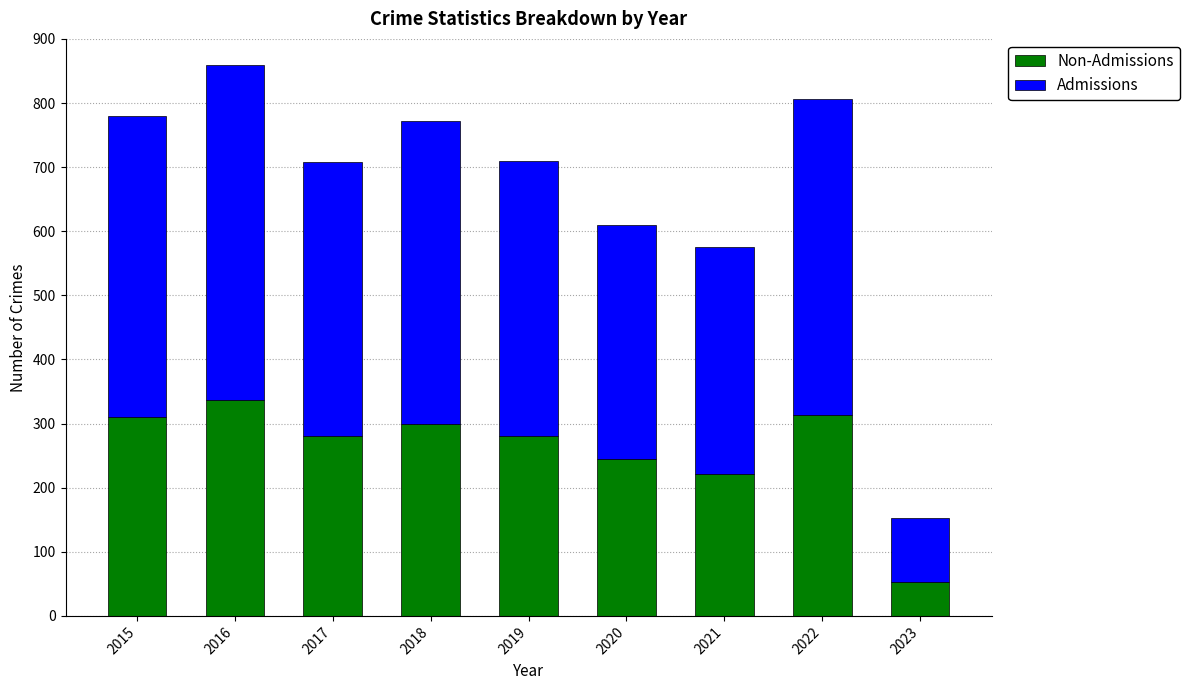

At which category is the sum across all series the highest?

2016